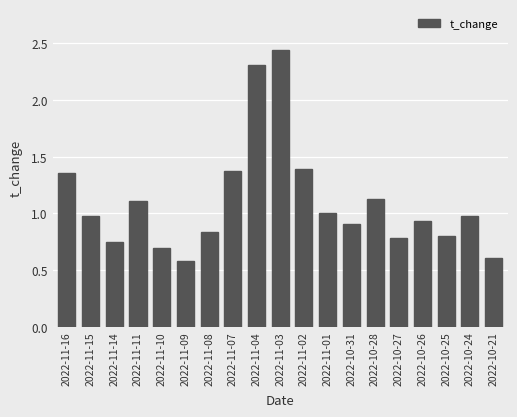

What is the label of the 17th bar from the left?

2022-10-25